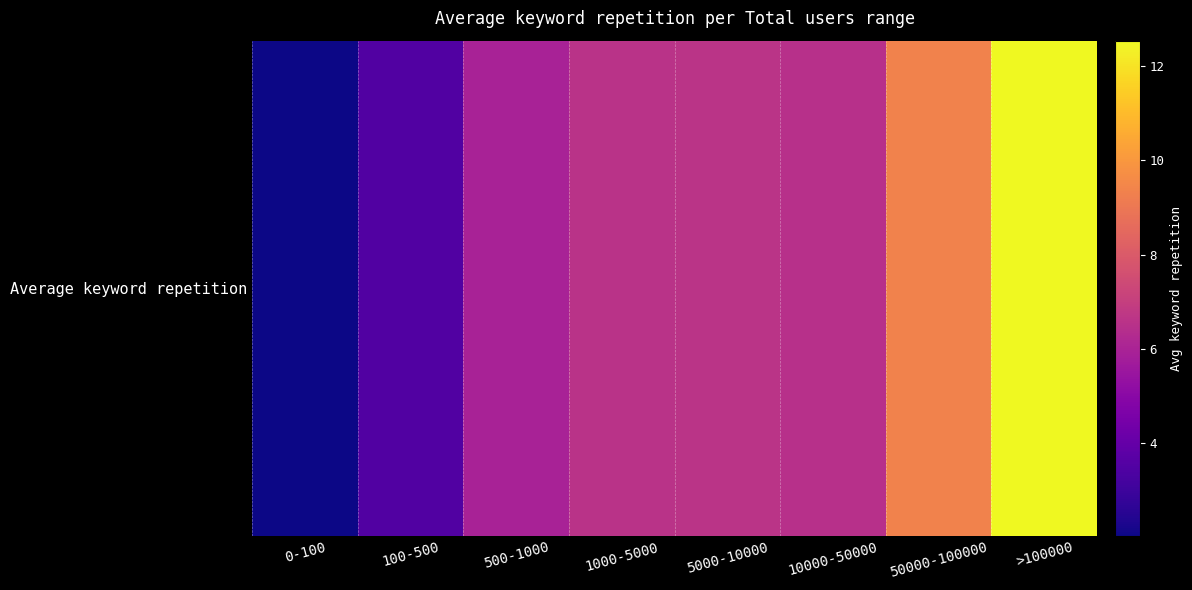

Between 1000-5000 and 0-100, which is larger?

1000-5000